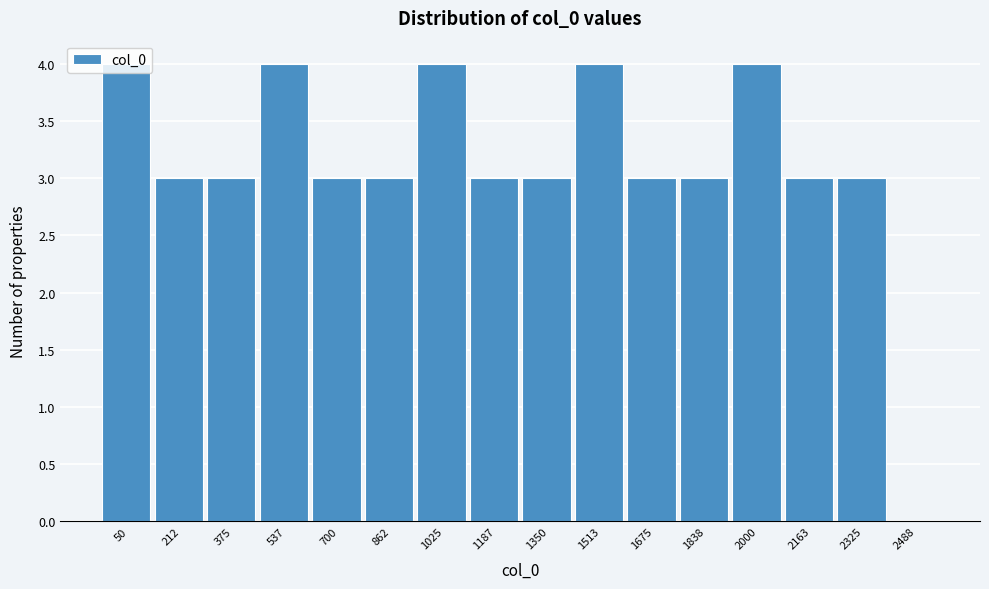

What is the sum of the values at 1838 and 862?

6